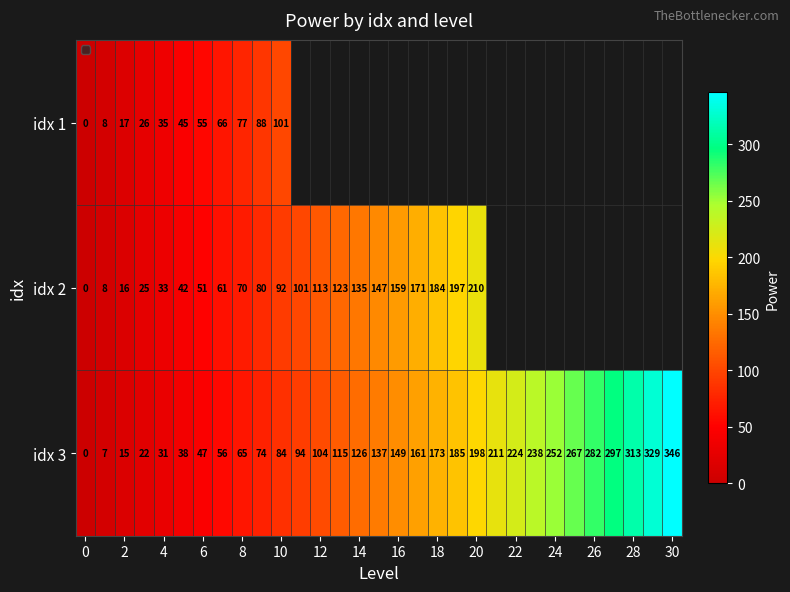

What is the total value across all series at 8?

212